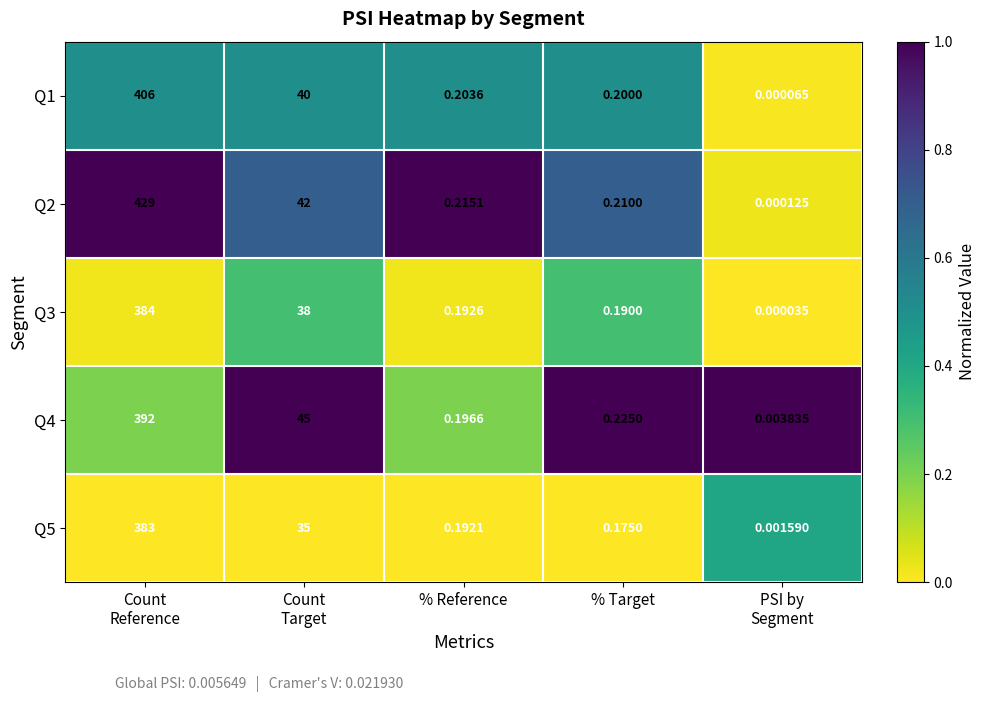

At how many categories does at least one series exceed 0?

5